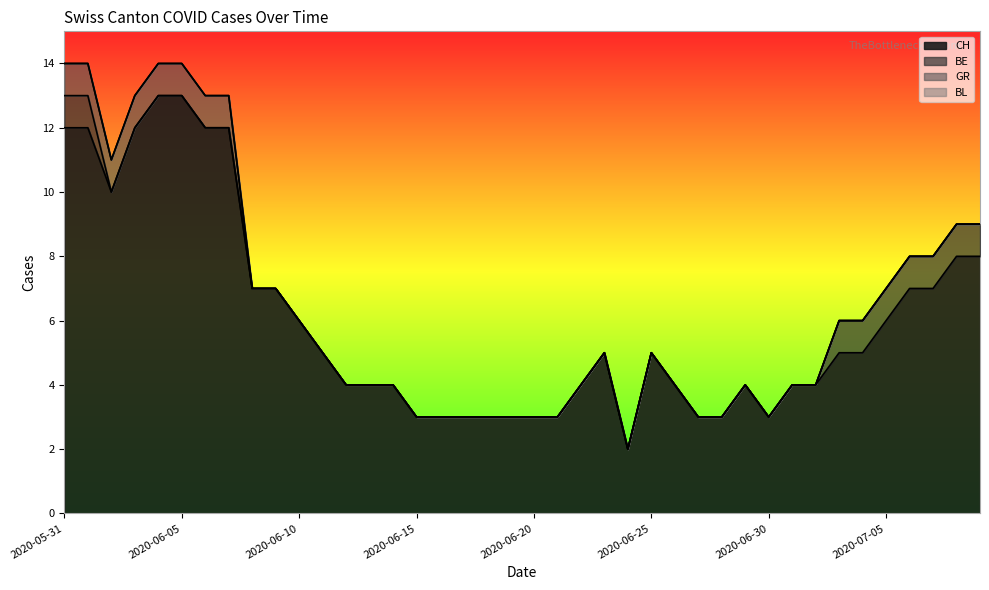

What is the total value across all series at 2020-06-12?

4